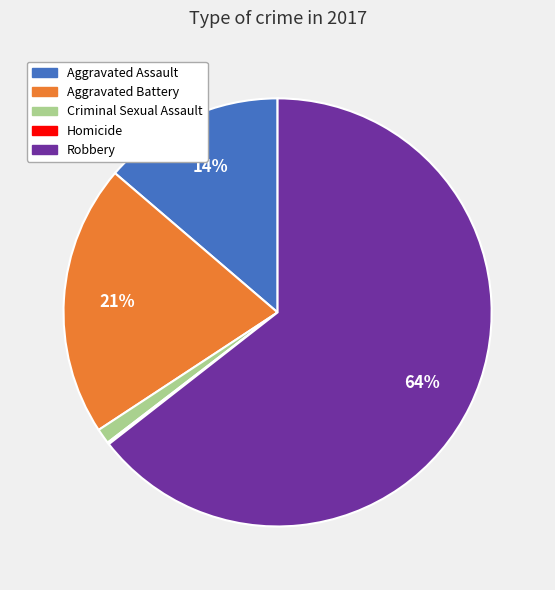

Which category has the biggest portion of the pie?

Robbery